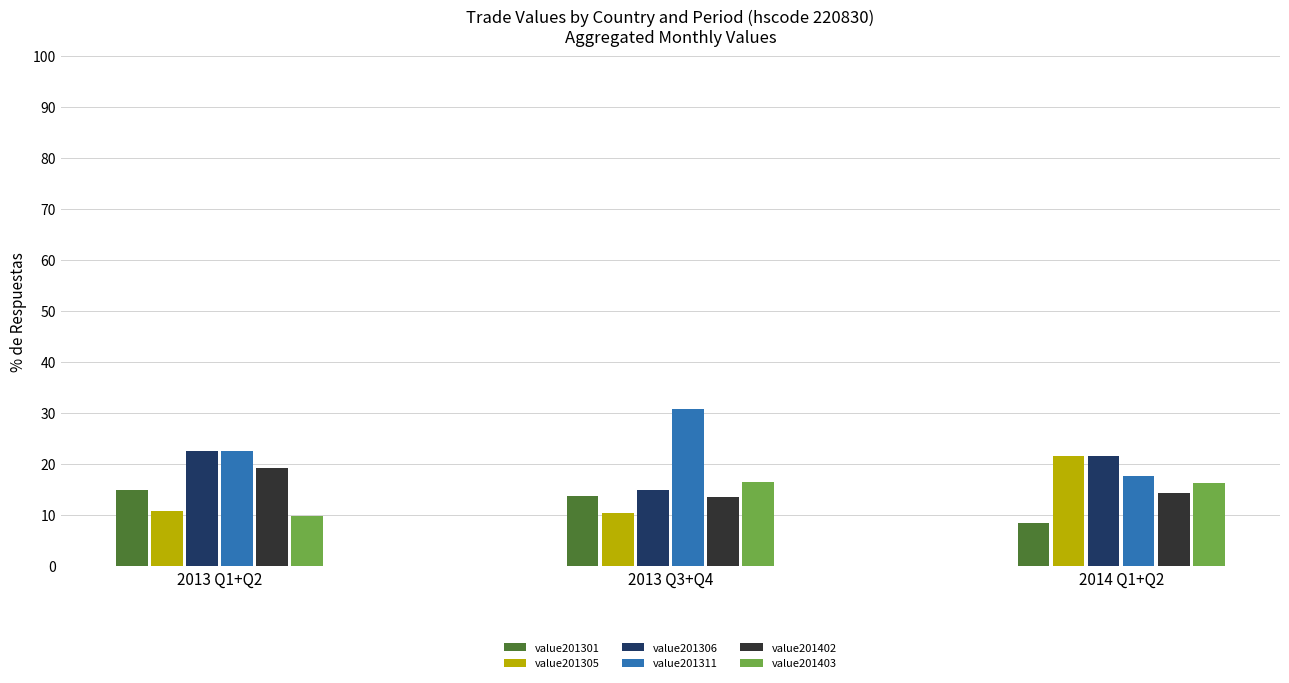

Are the bars grouped side by side (vs. stacked)?

Yes